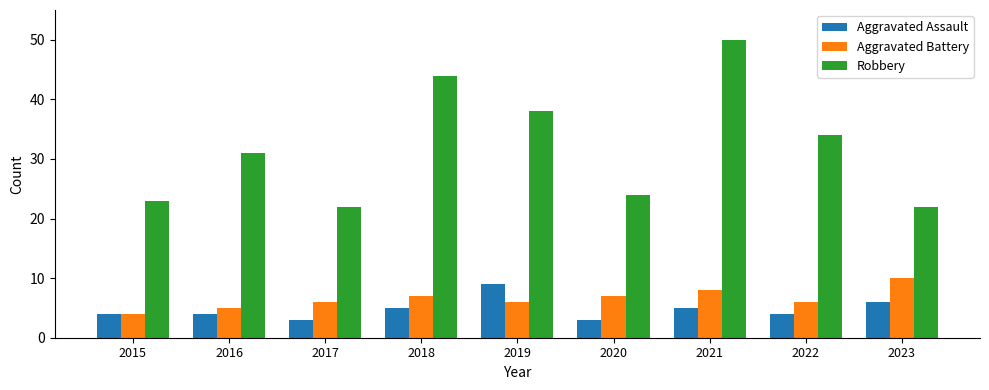

Between 2018 and 2022, which series saw the biggest shift?

Robbery